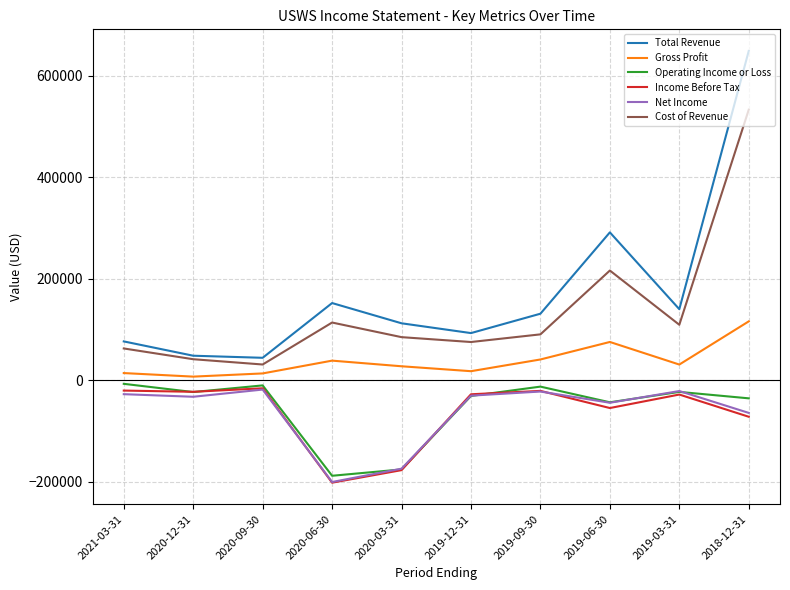

In Net Income, how many points are higher than both neighbors (excluding endpoints)?

3